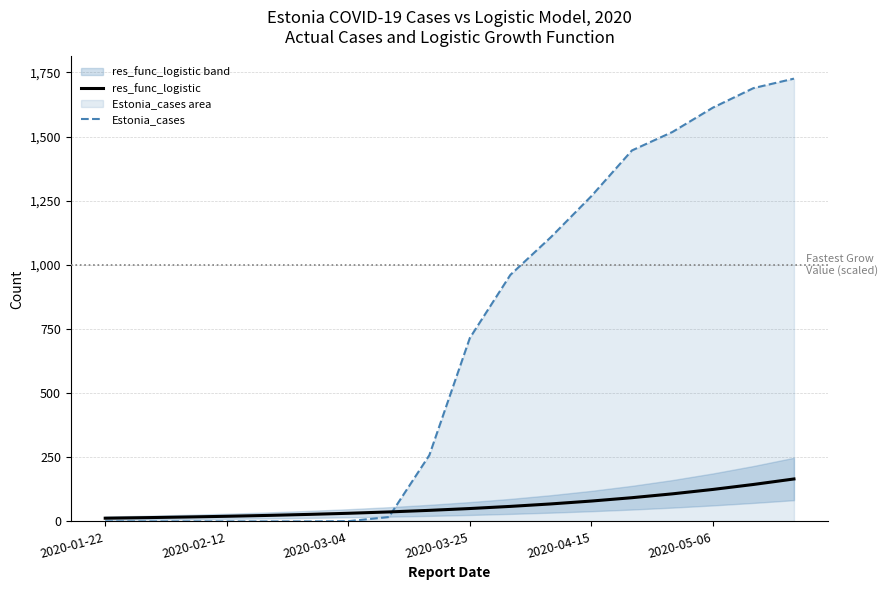

What is the maximum value shown in the chart?

1726.0